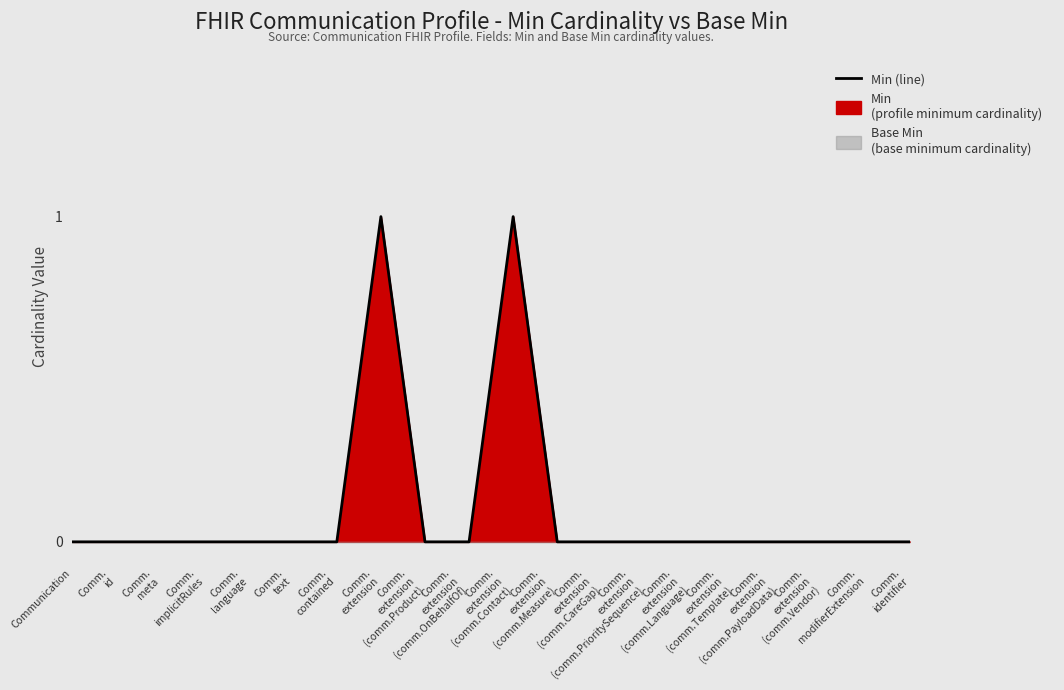

Reading left to right, what are all the values shown in this chart?

0	0	0	0	0	0	0	1	0	0	1	0	0	0	0	0	0	0	0	0